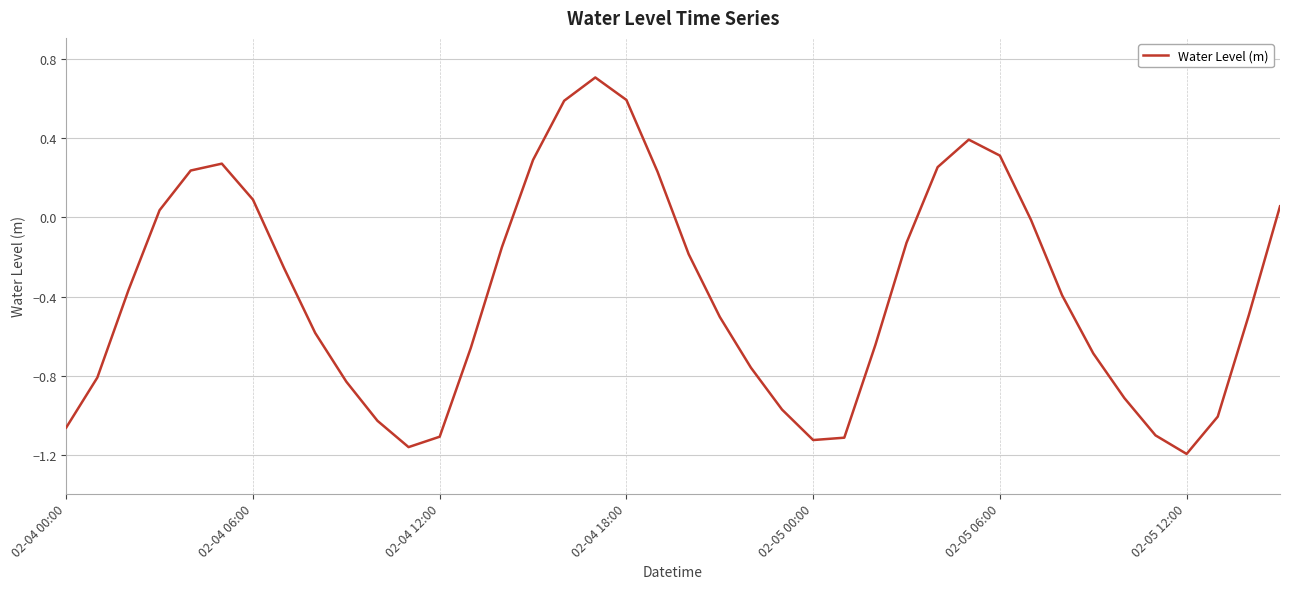

What is the maximum value shown in the chart?

0.7